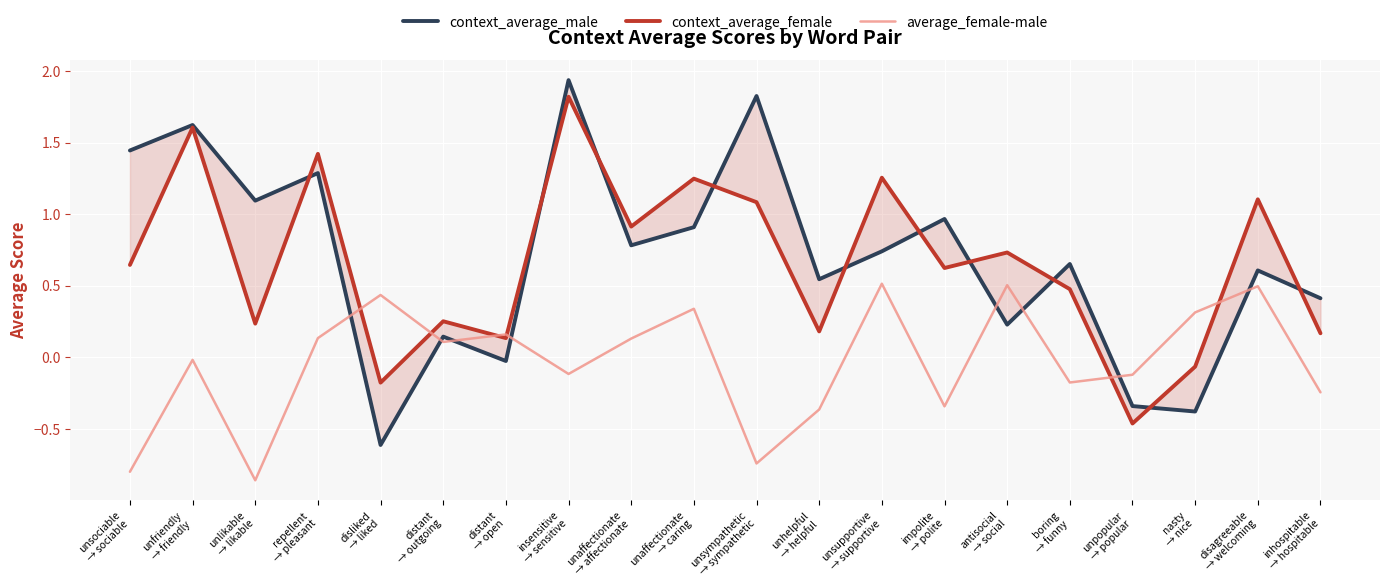

Between which two adjacent categories do context_average_female and average_female-male first intersect?

repellent
→ pleasant and disliked
→ liked